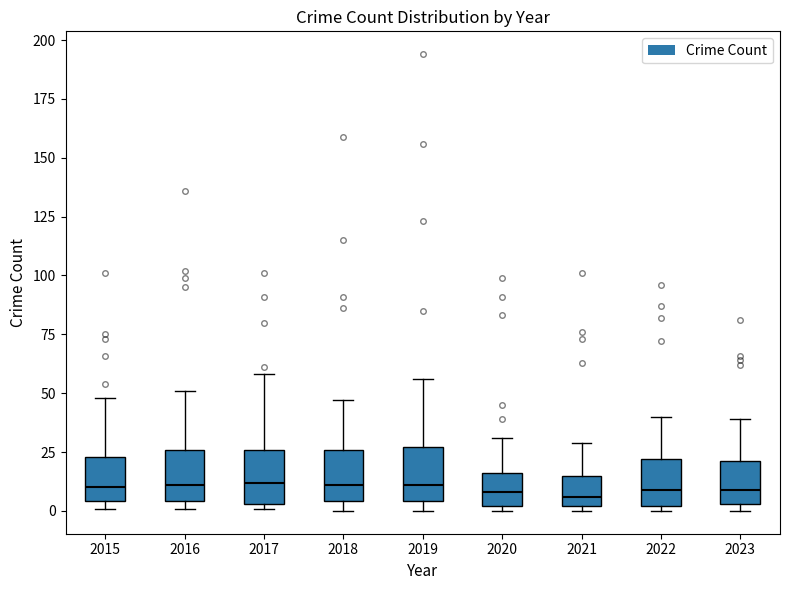

Reading left to right, read every box against the y-axis: the position of its median line, the range the box covers, and the ends of its whiskers. The values are not printed on the chart, so give them approximately, as read against the axis.

2015: median 10, box 5 to 25, whiskers 0 to 50
2016: median 10, box 5 to 25, whiskers 0 to 50
2017: median 10, box 5 to 25, whiskers 0 to 60
2018: median 10, box 5 to 25, whiskers 0 to 45
2019: median 10, box 5 to 25, whiskers 0 to 55
2020: median 10, box 0 to 15, whiskers 0 (just below the box's lower edge) to 30
2021: median 5, box 0 to 15, whiskers 0 (just below the box's lower edge) to 30
2022: median 10, box 0 to 20, whiskers 0 (just below the box's lower edge) to 40
2023: median 10, box 5 to 20, whiskers 0 to 40